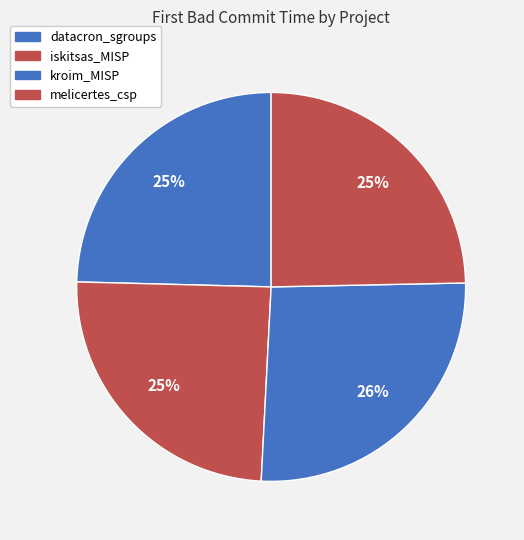

Approximately how many times larger is the value at datacron_sgroups compared to kroim_MISP?

0.9